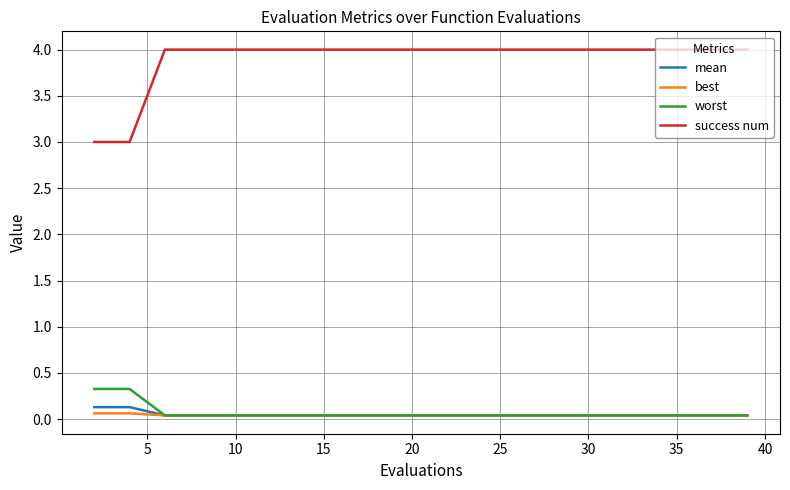

Which series has the largest total across all categories?

success num